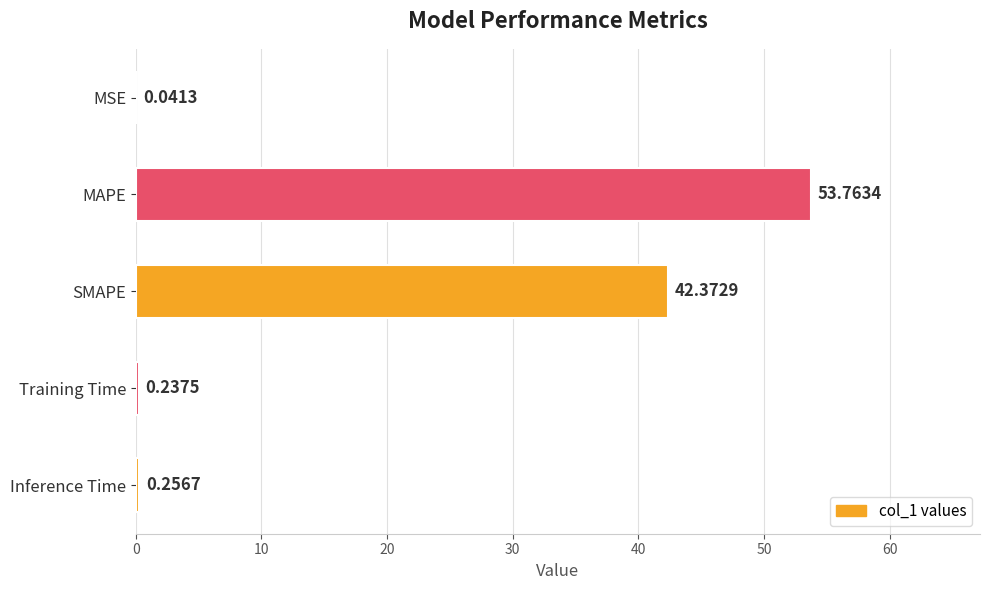

Does the chart contain stacked bars?

No